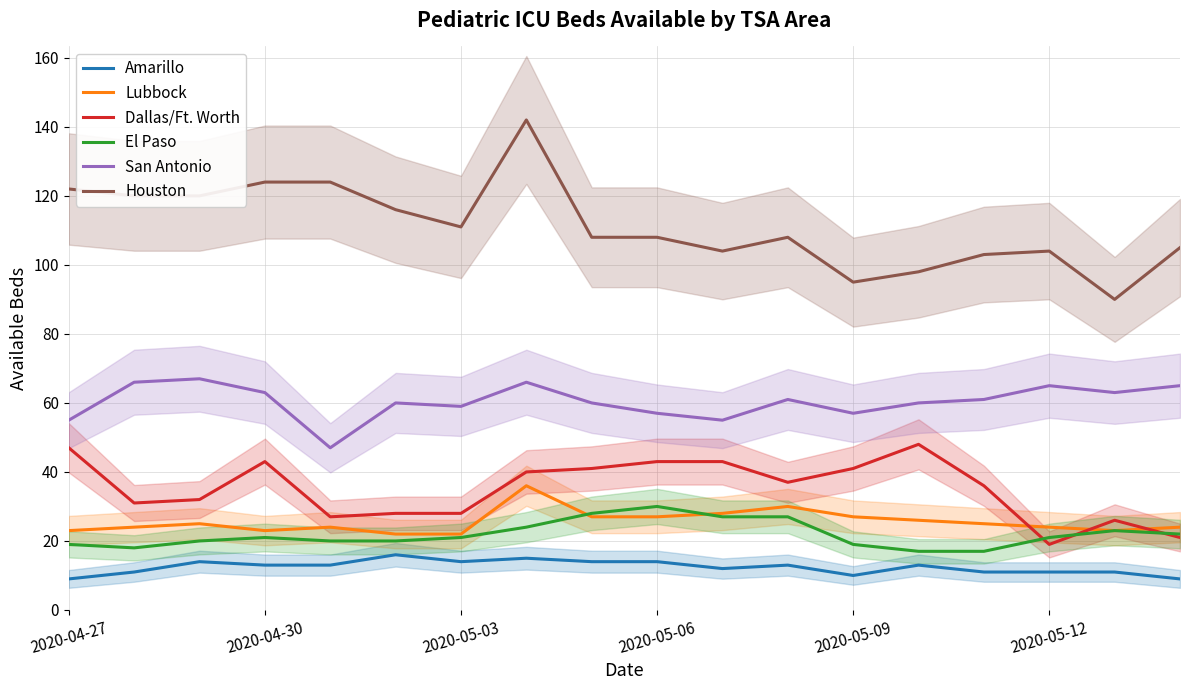

True or false: Houston and Lubbock intersect in this chart.

False